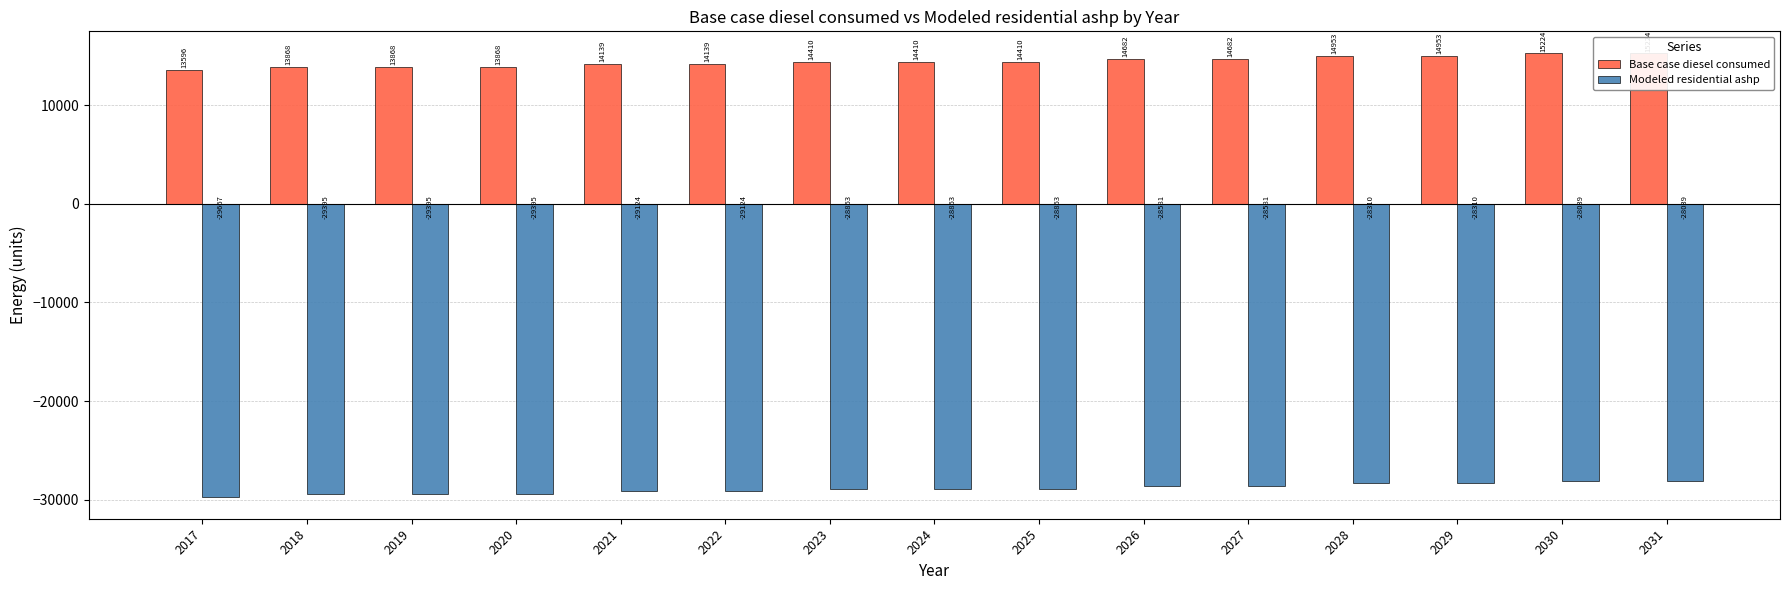

What is the approximate value of Base case diesel consumed at 2031?

15224.4